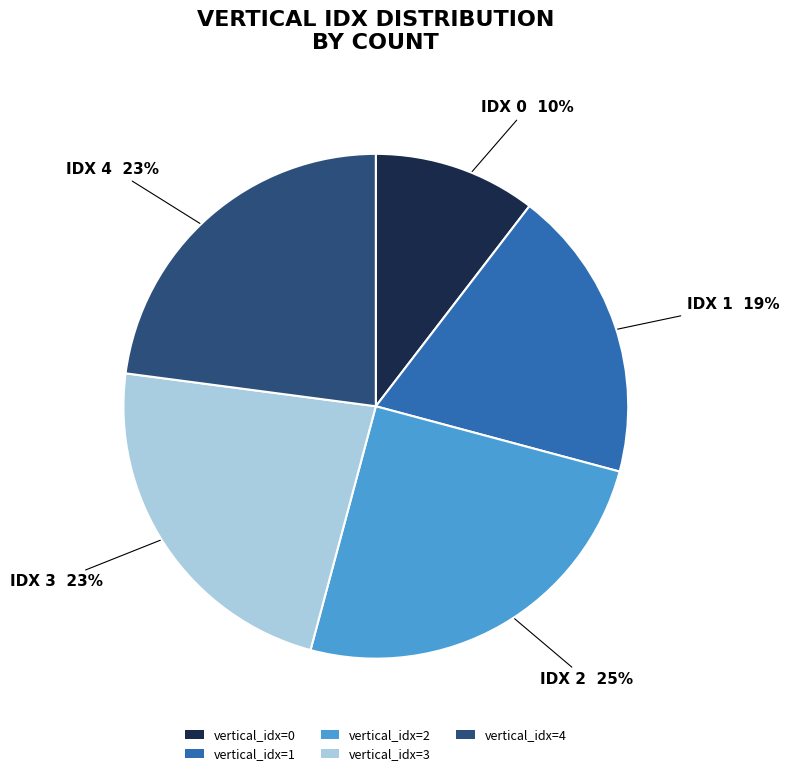

To the nearest percent, what portion does vertical_idx=2 represent?

25%